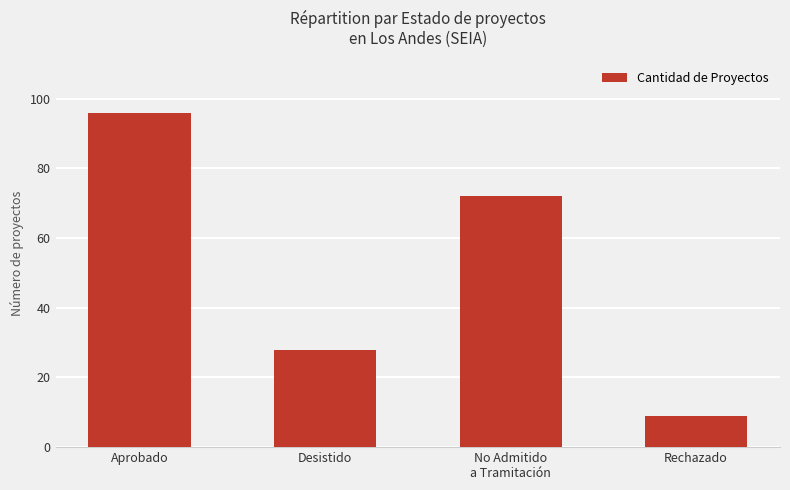

Reading left to right, transcribe all the data shown in this chart.

Aprobado=96	Desistido=28	No Admitido
a Tramitación=72	Rechazado=9